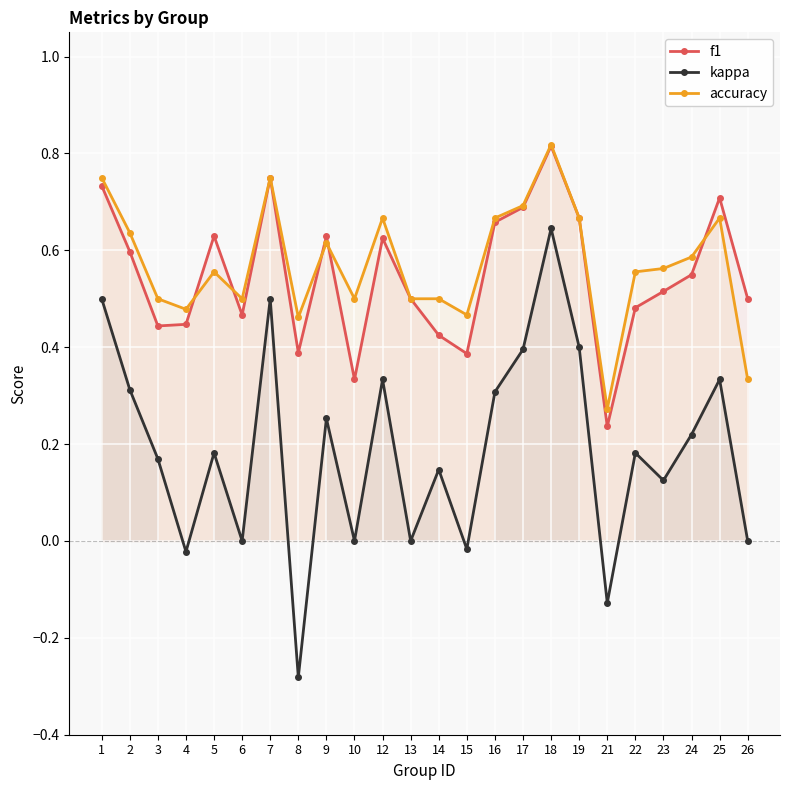

Which category has the highest value across all series?

18